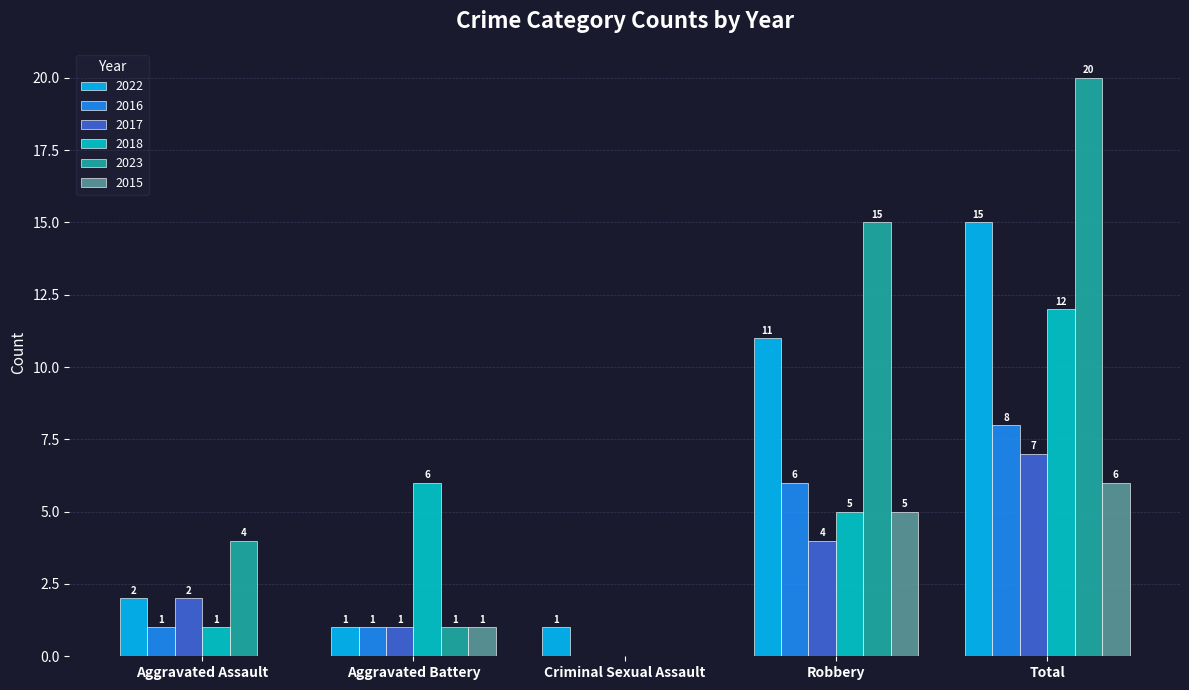

What is the total value across all series at Robbery?

46